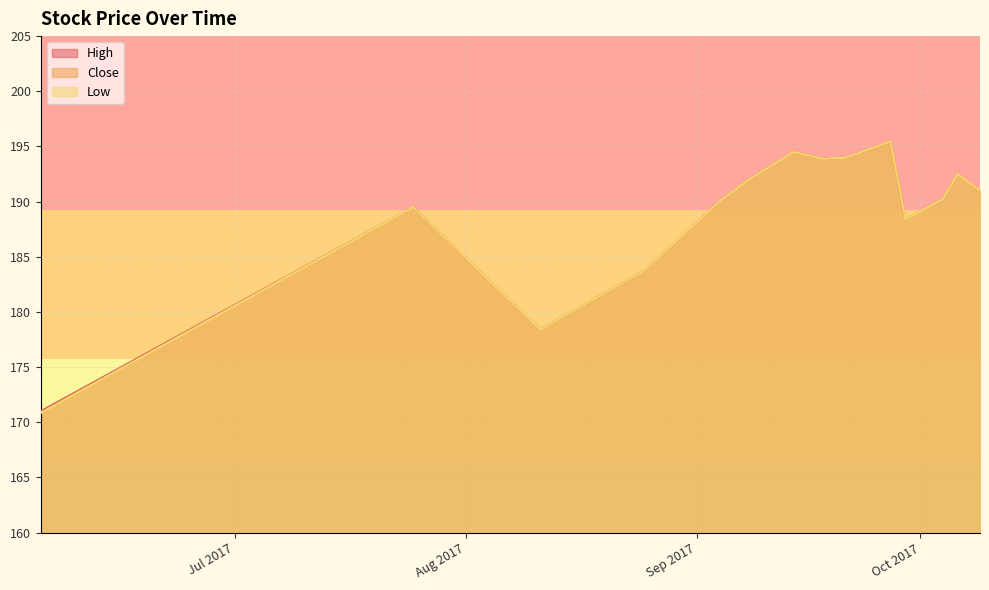

Where is High nearest to the value 183?

2017-08-25